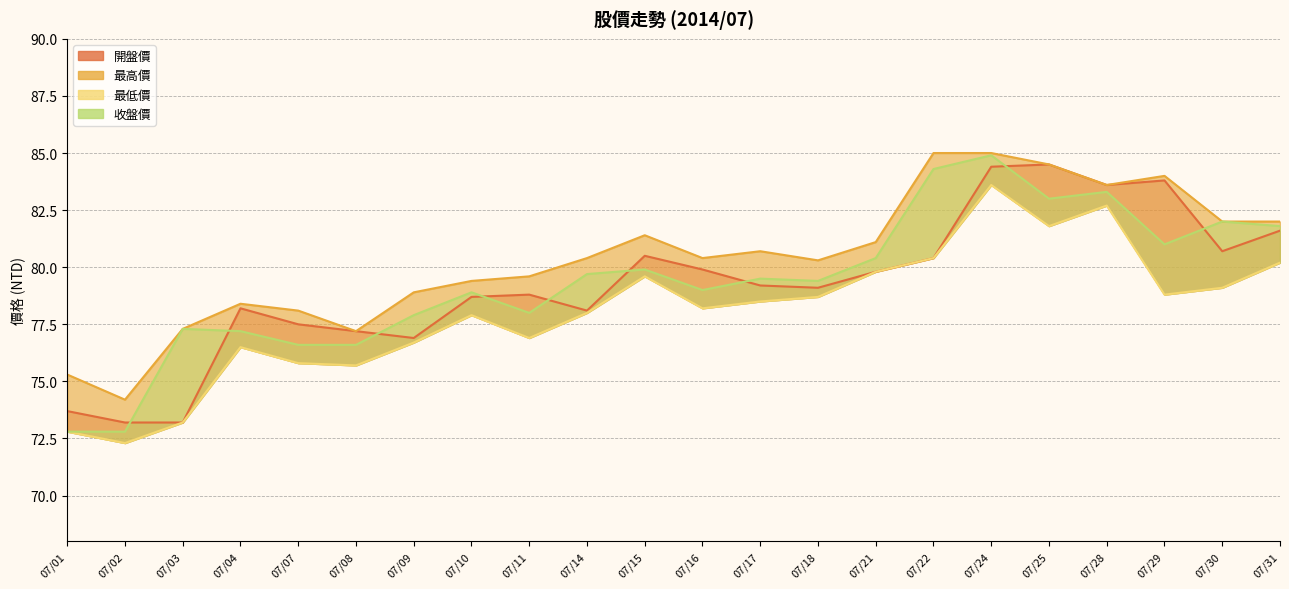

Between 07/08 and 07/18, which series saw the biggest shift?

最高價